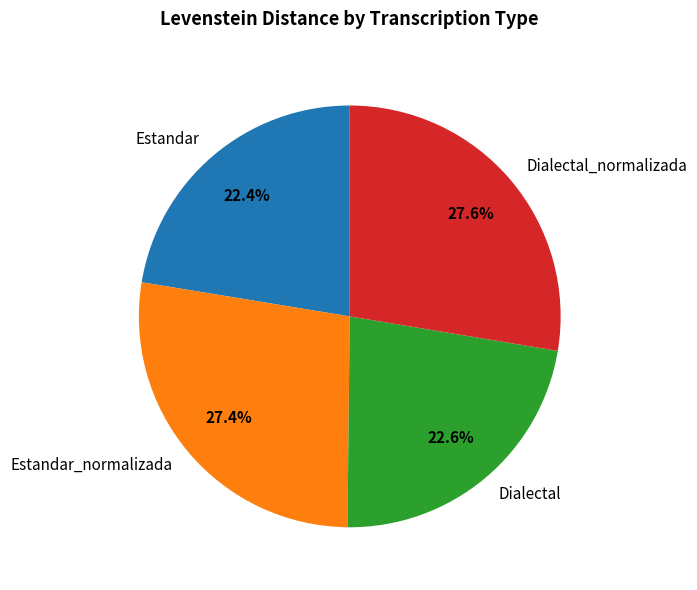

To the nearest percent, what is the difference between the largest and smallest slice percentages?

5%